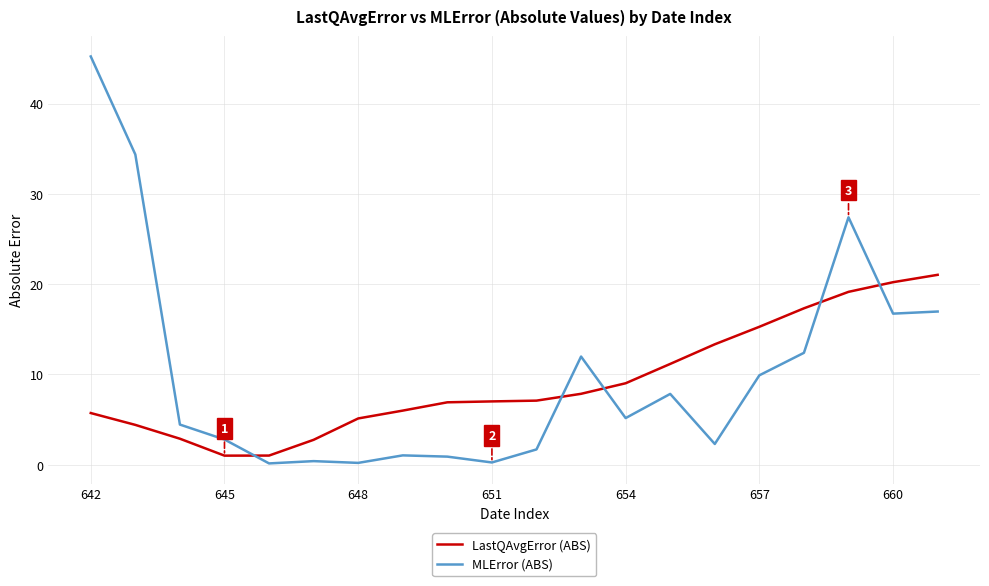

What is the minimum value shown in the chart?

0.1